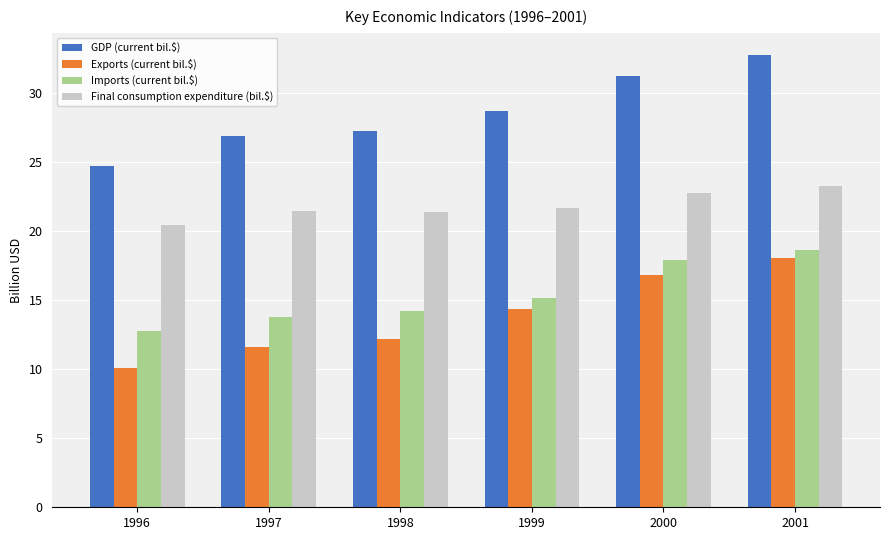

How many data points does each series have?

6